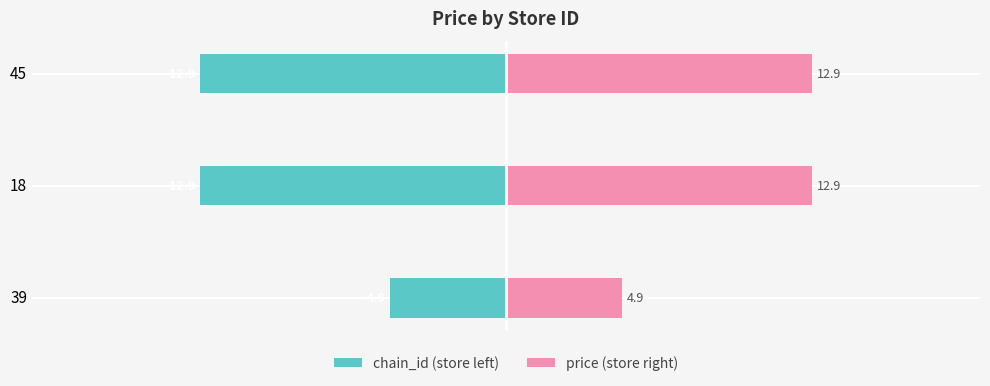

What is the sum of all chain_id (store left) values?

-30.7